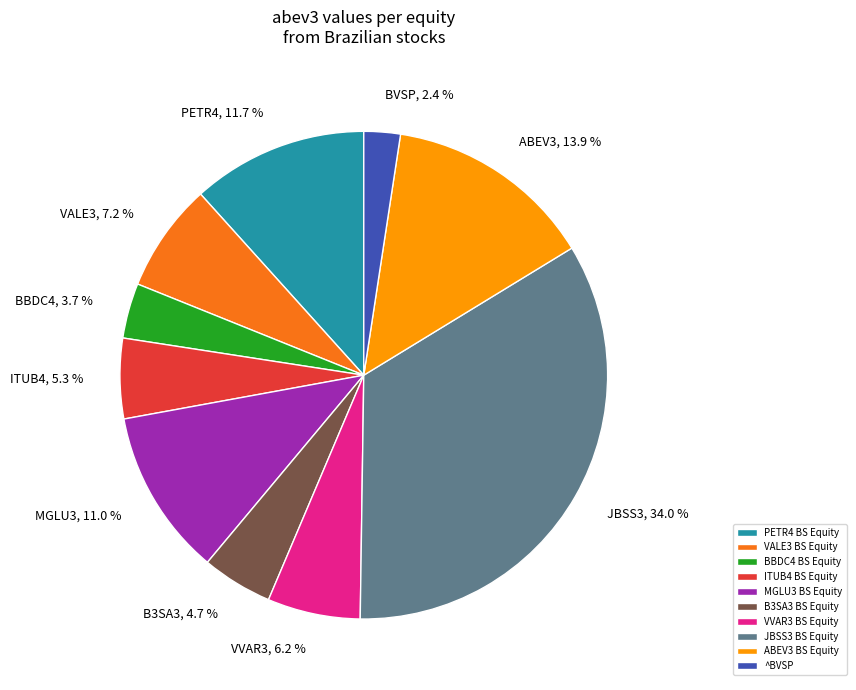

Is there a majority slice in this chart?

No